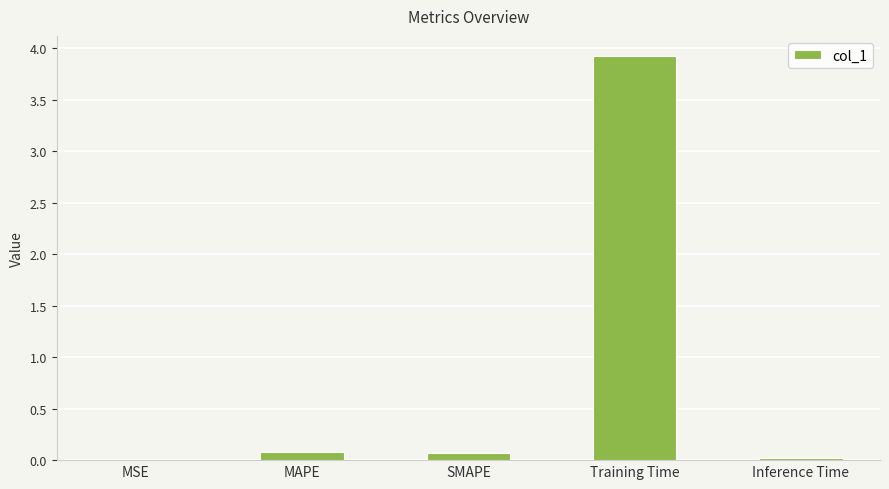

At which category does the chart reach its peak across all series?

Training Time